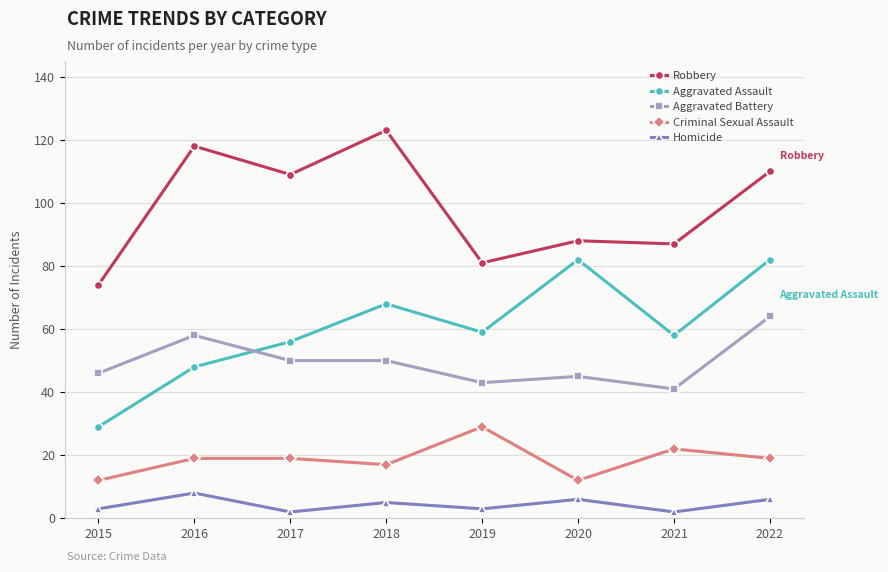

Is it true that Robbery equals 87 at 2021?

True